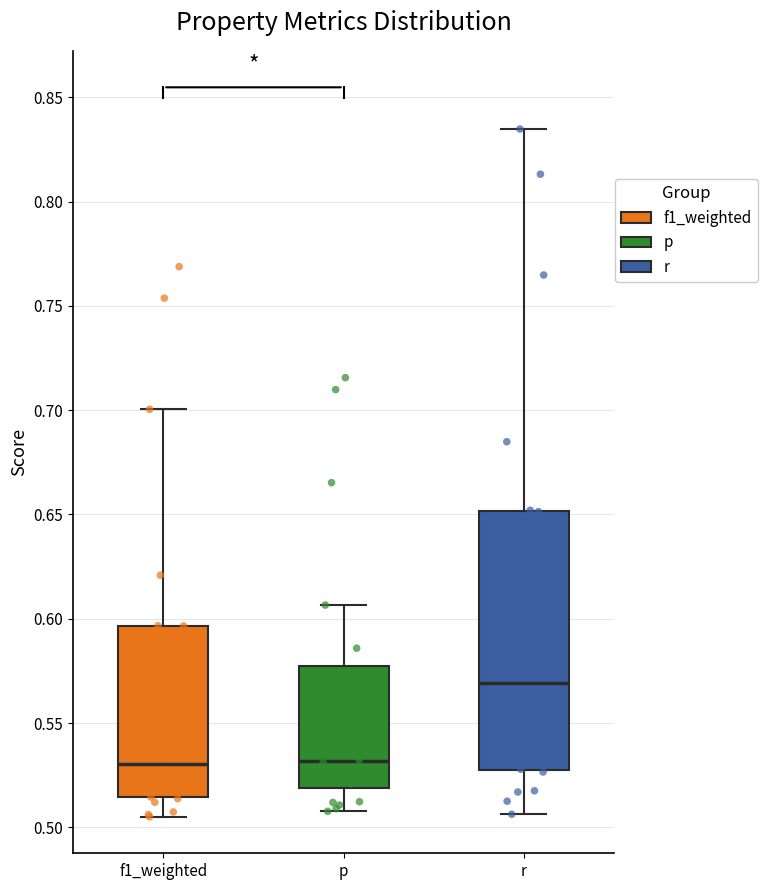

Reading left to right, transcribe this box plot: for each box, give where its median line is, the range the box spans, and where its two whiskers end, as read against the y-axis. The values are not printed on the chart, so give them approximately, as read against the axis.

f1_weighted: median 0.530, box 0.515 to 0.595, whiskers 0.505 to 0.700
p: median 0.530, box 0.520 to 0.575, whiskers 0.510 to 0.605
r: median 0.570, box 0.530 to 0.650, whiskers 0.505 to 0.835